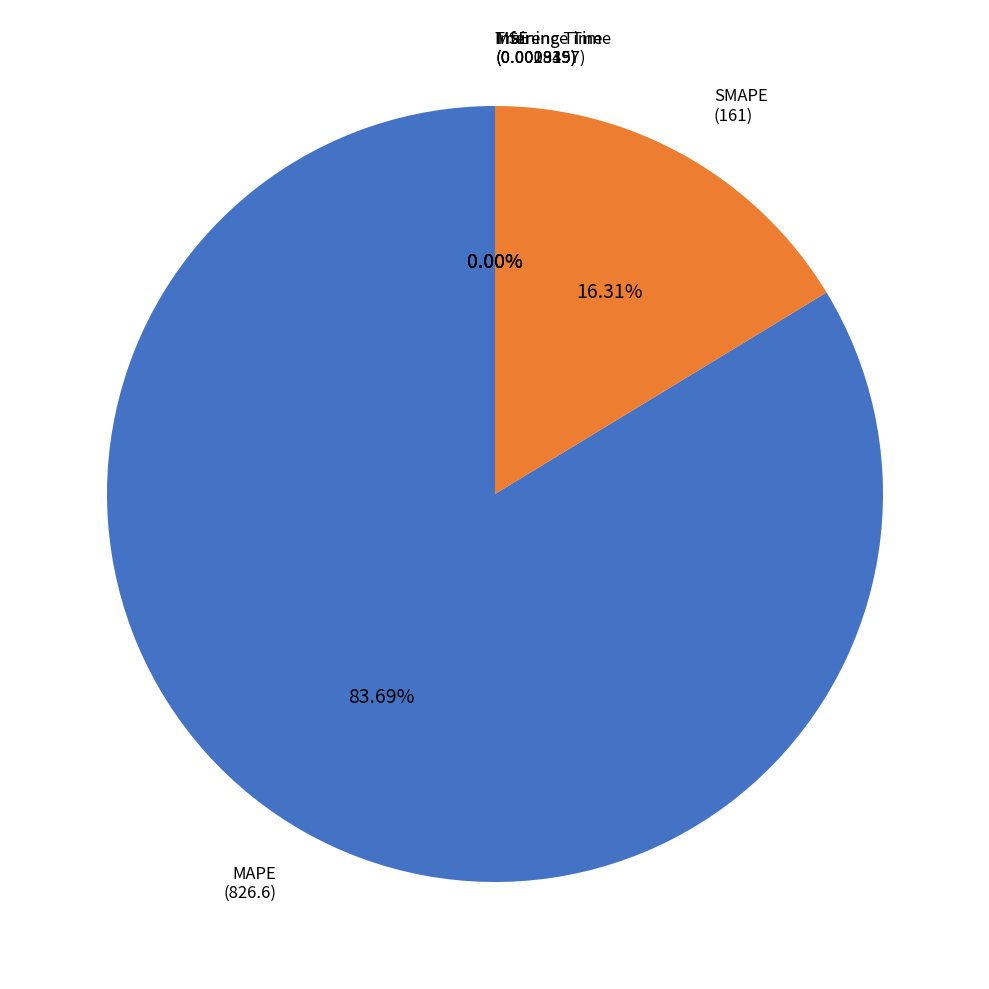

Which slice is the largest?

MAPE